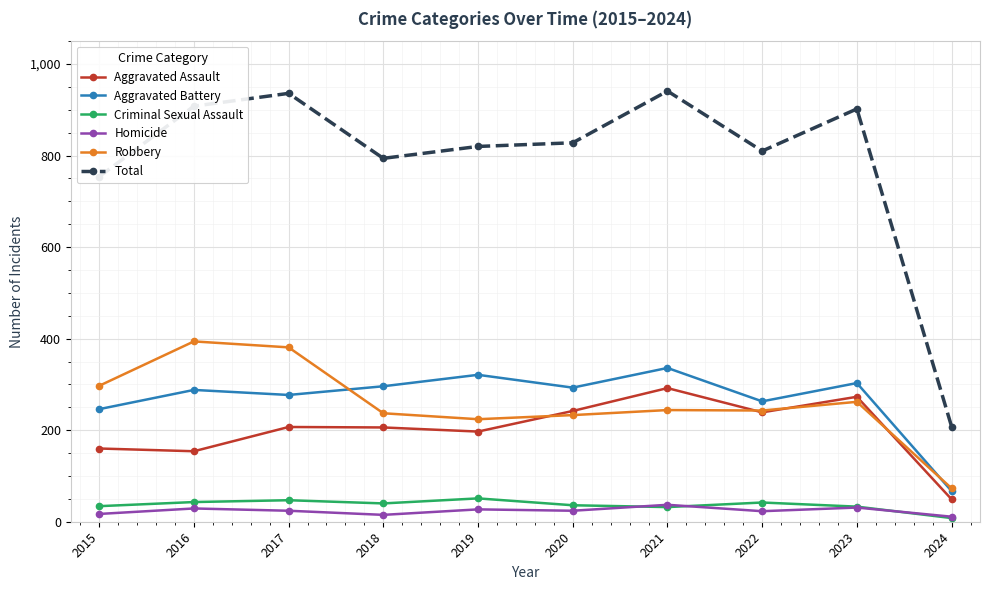

Is it true that Robbery equals 244 at 2021?

True